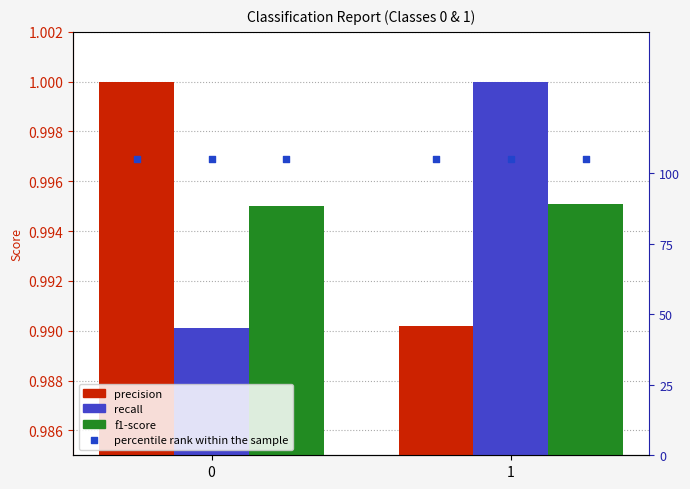

Which series has the largest Y range (max minus min)?

recall